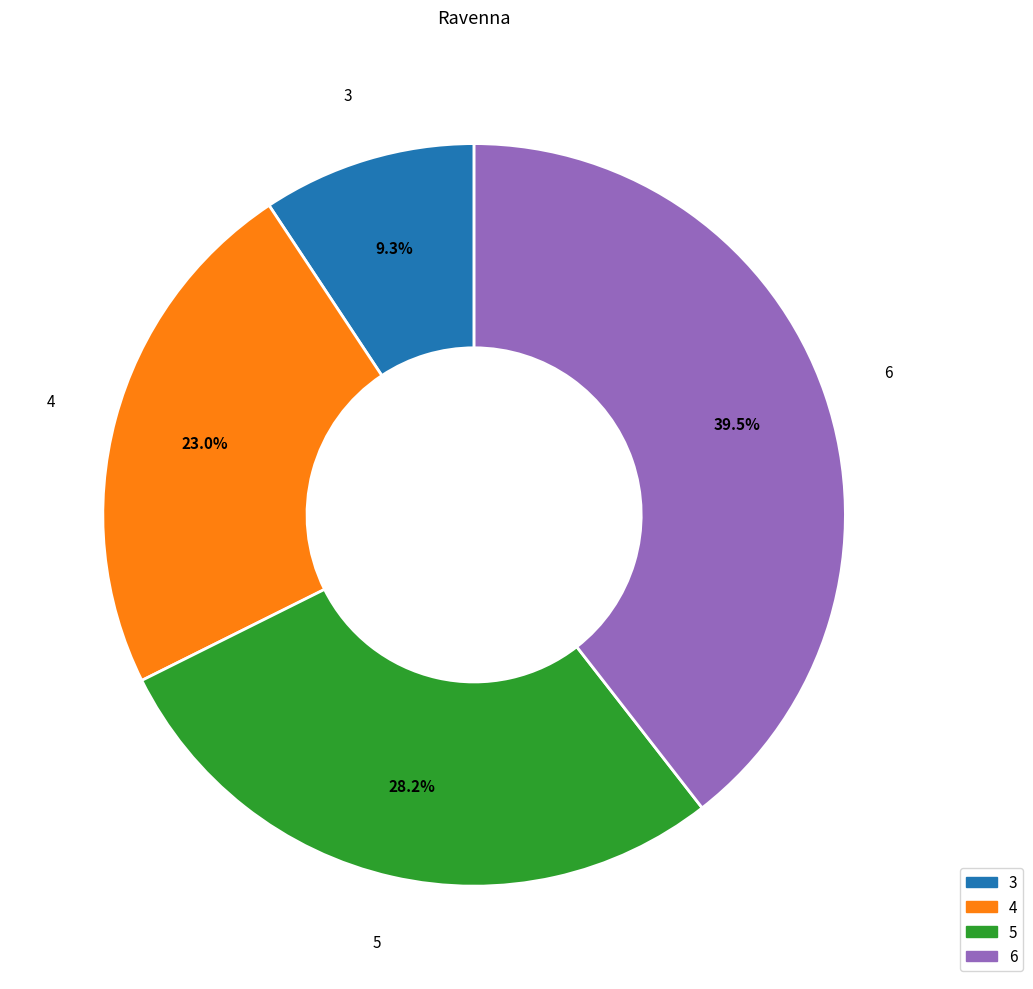

Between 3 and 4, which is larger?

4